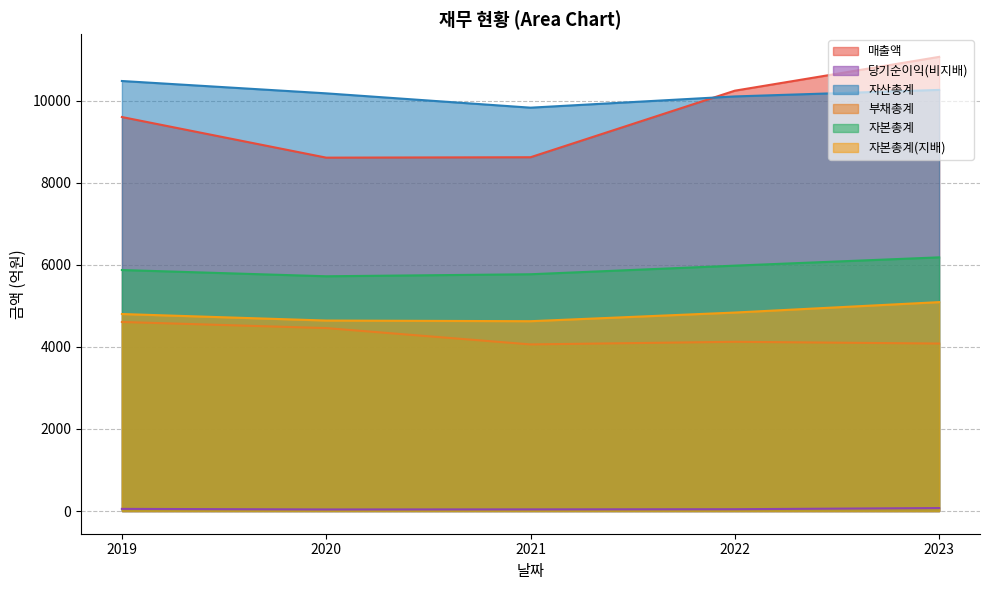

What are all the series names shown in the legend?

매출액, 당기순이익(비지배), 자산총계, 부채총계, 자본총계, 자본총계(지배)